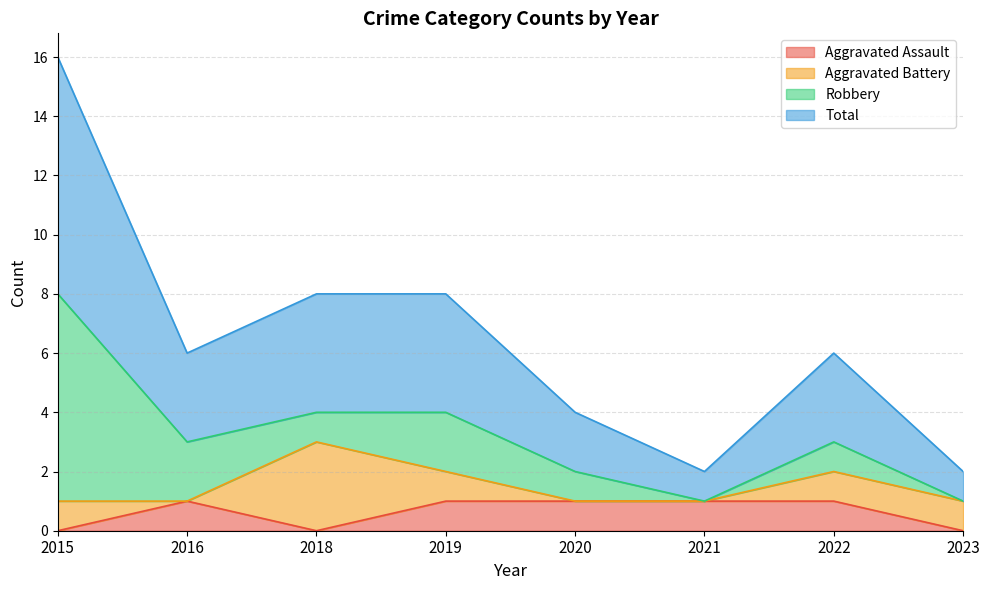

True or false: Aggravated Assault has a value of -1 at 2023.

False